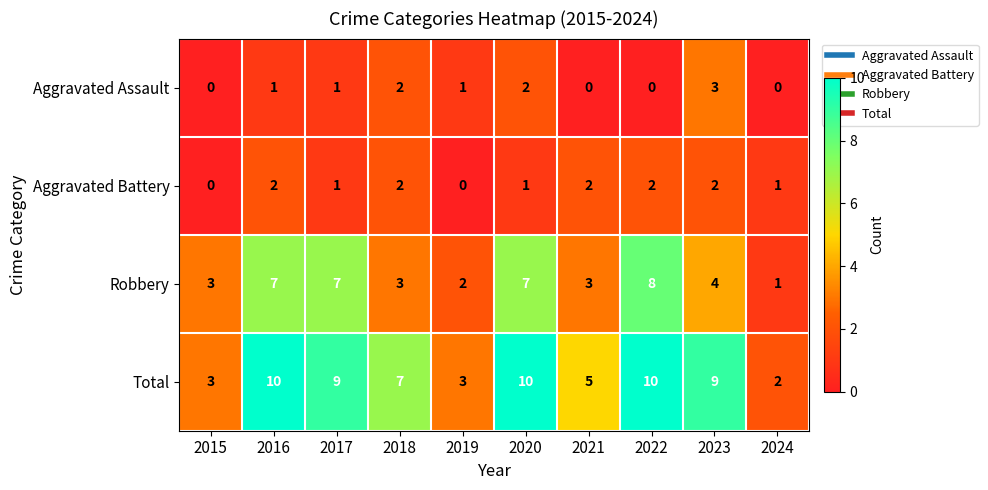

Between 2015 and 2018, which series saw the biggest shift?

Total